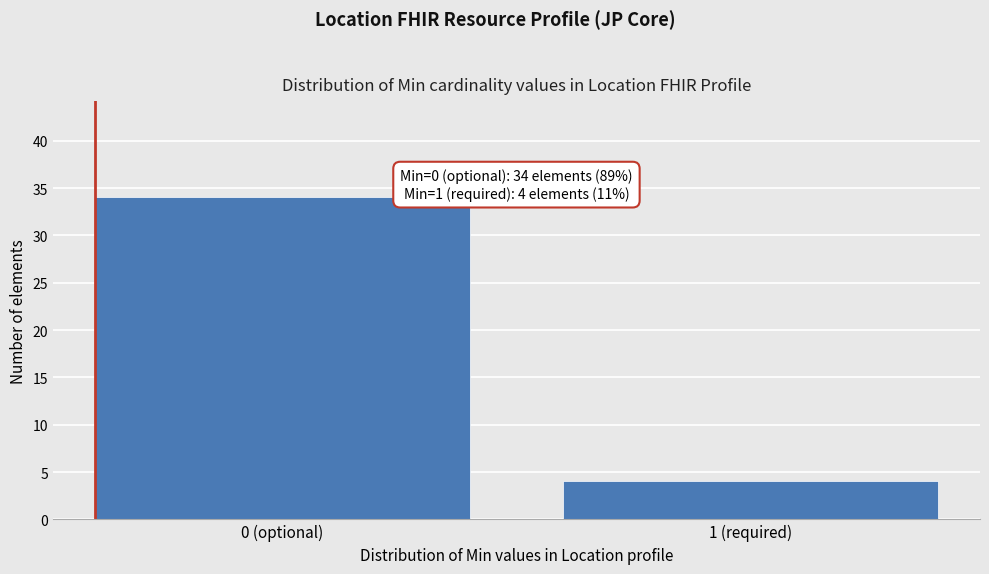

Reading left to right, extract all data points from this chart.

34	4